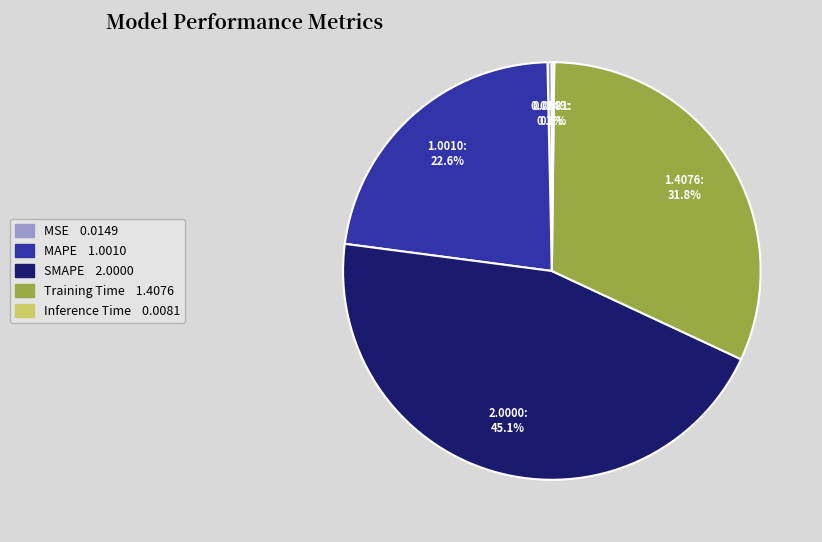

Does MAPE represent more than half of the total?

No